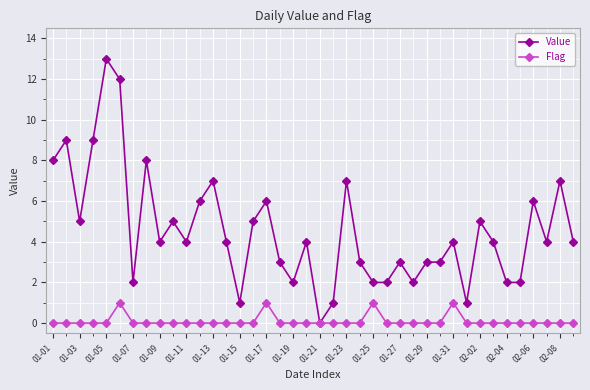

List the series in order of their peak value, lowest first.

Flag, Value